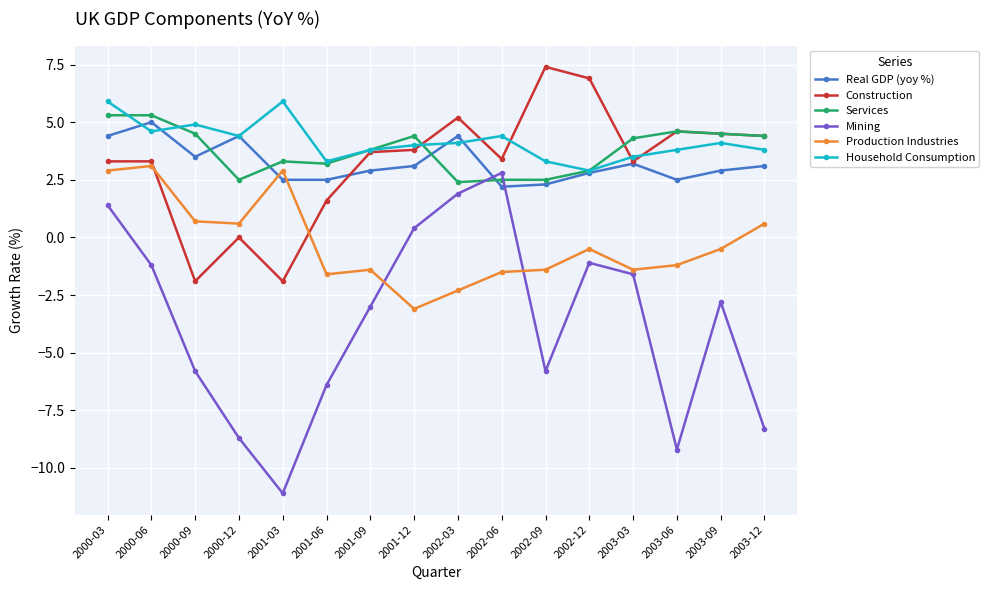

Read the Mining value at 2003-12.

-8.3